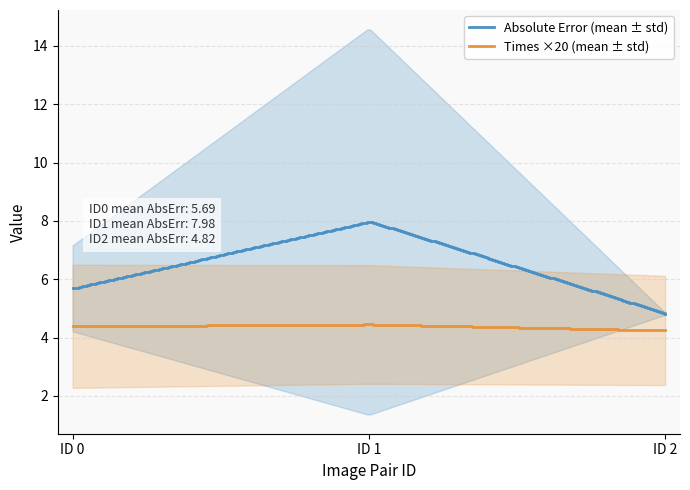

How many lines are shown in the chart?

2